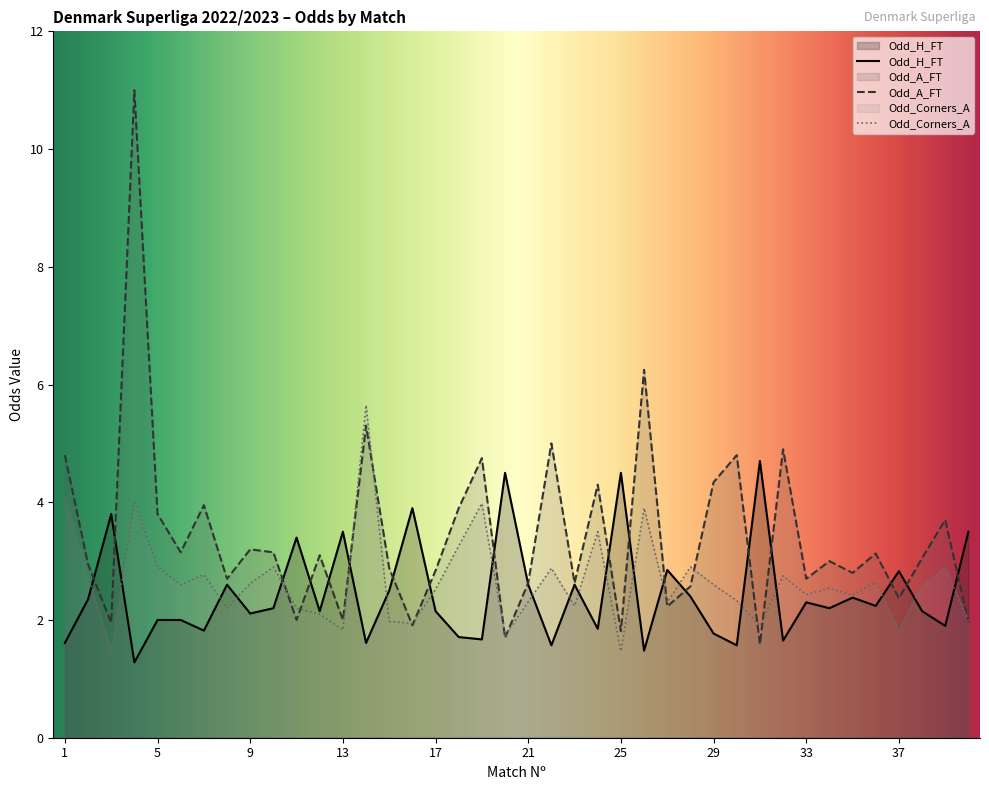

List the series in order of their overall mean, highest first.

Odd_A_FT, Odd_Corners_A, Odd_H_FT